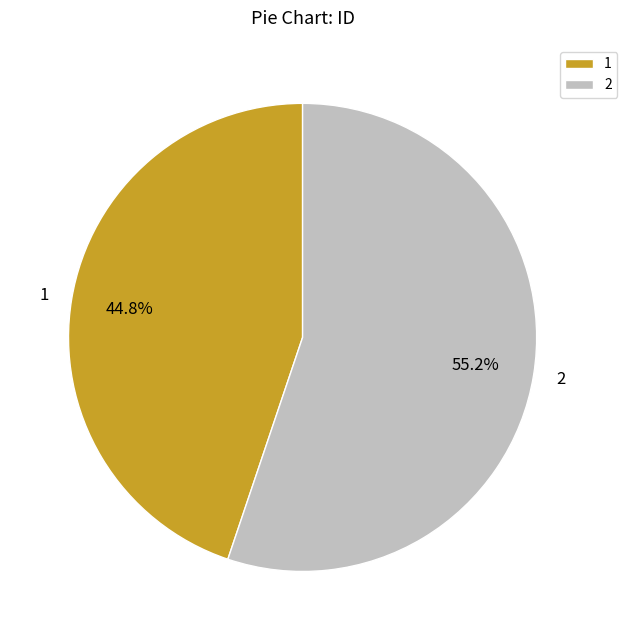

Which category accounts for the majority?

2